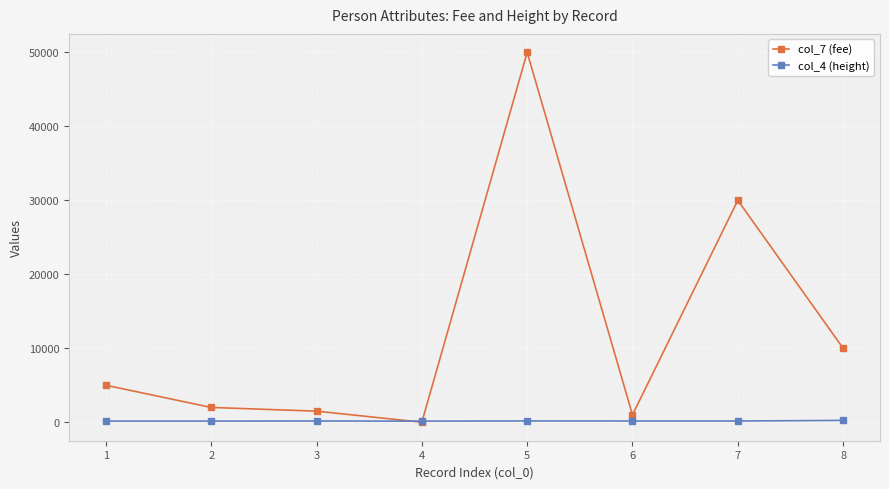

Which series has the largest total across all categories?

col_7 (fee)